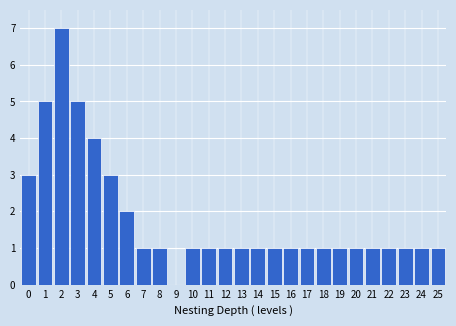

Reading left to right, transcribe all the data shown in this chart.

0=3	1=5	2=7	3=5	4=4	5=3	6=2	7=1	8=1	9=0	10=1	11=1	12=1	13=1	14=1	15=1	16=1	17=1	18=1	19=1	20=1	21=1	22=1	23=1	24=1	25=1